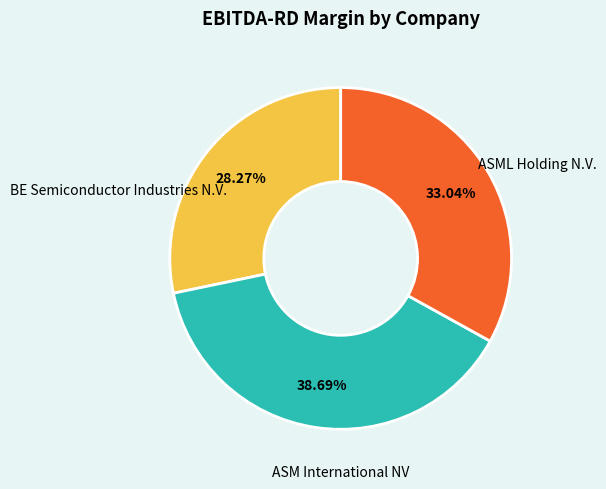

Is there any slice that represents more than half of the pie?

No